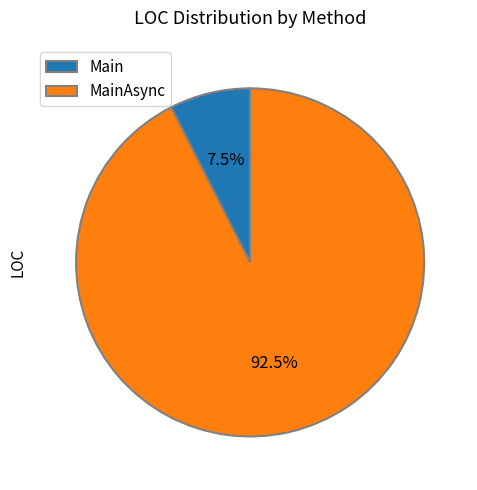

Approximately how many times larger is the value at MainAsync compared to Main?

12.3